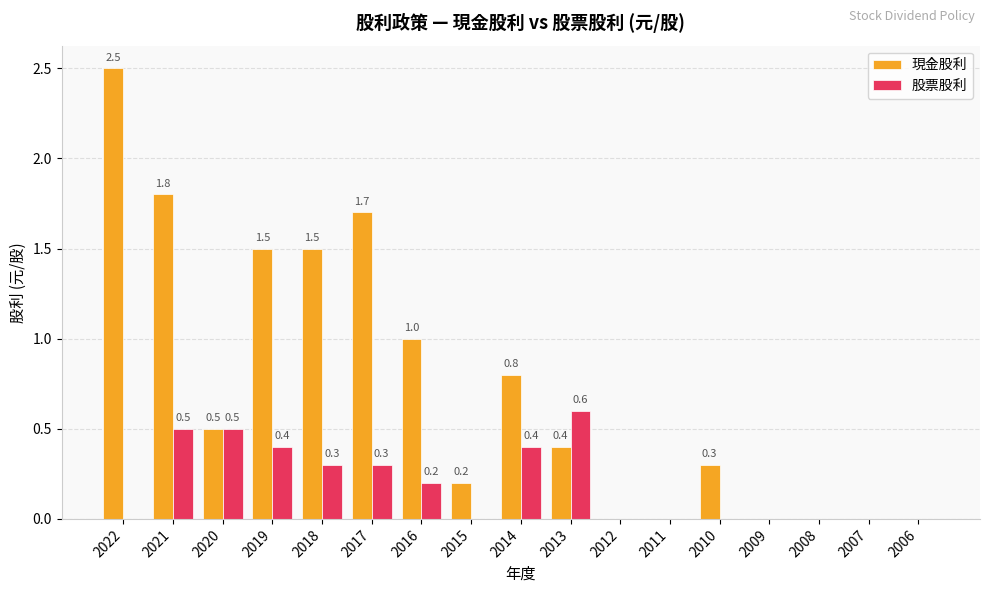

How many data points does each series have?

17